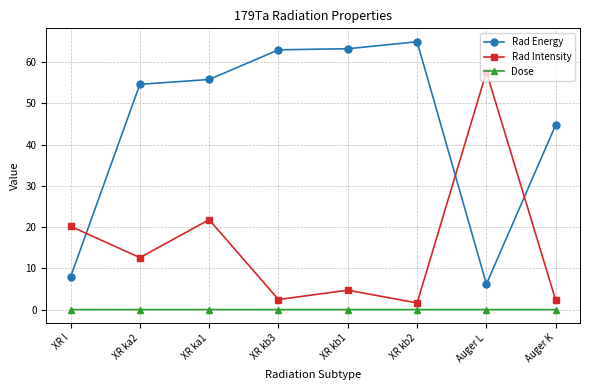

Is it true that Rad Intensity equals 7.7 at XR kb1?

False